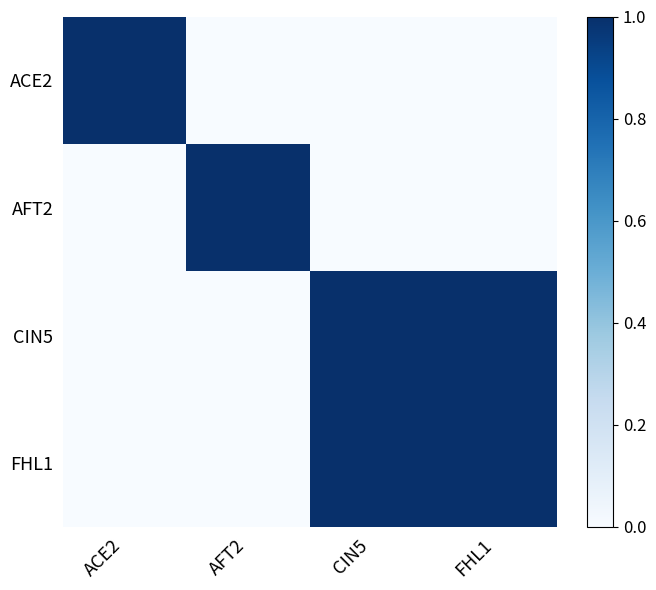

Which series changed the most between AFT2 and CIN5?

AFT2